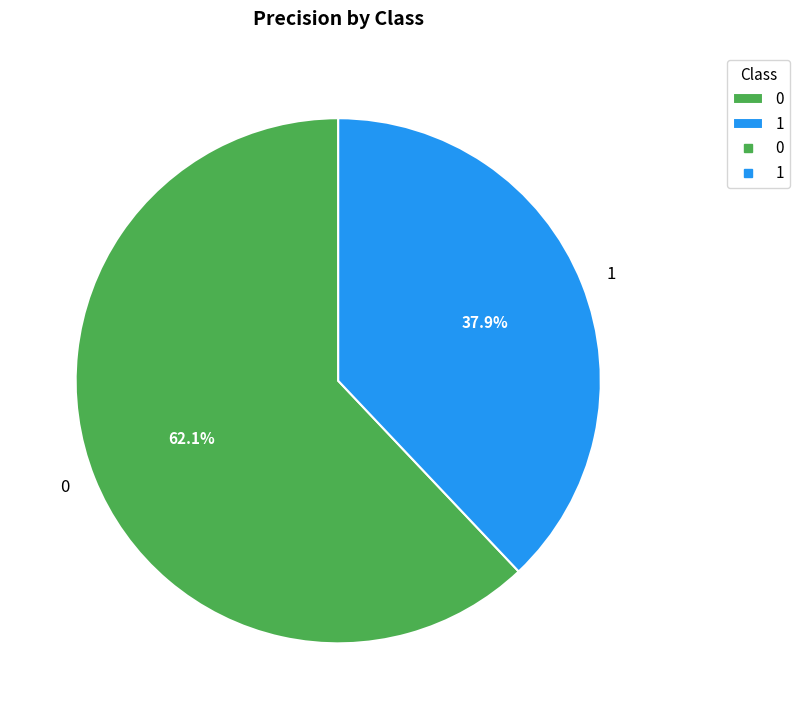

Count the number of slices in the pie.

2